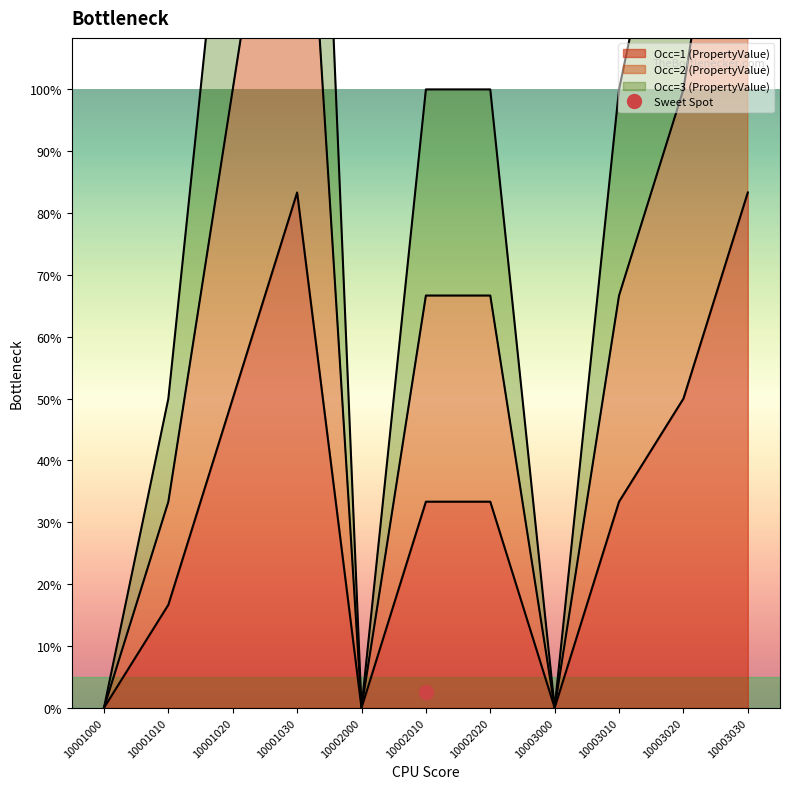

What is the difference between the Occ=2 (PropertyValue) values at 10003020 and 10003030?

400